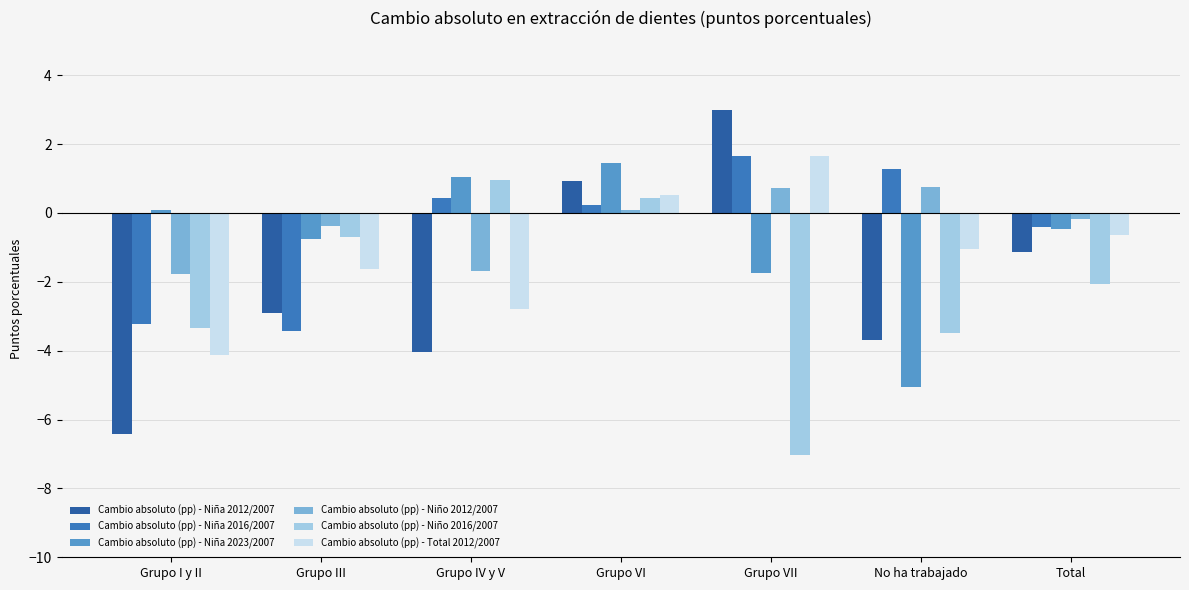

What is the lowest value of the Cambio absoluto (pp) - Niña 2016/2007 series?

-3.4